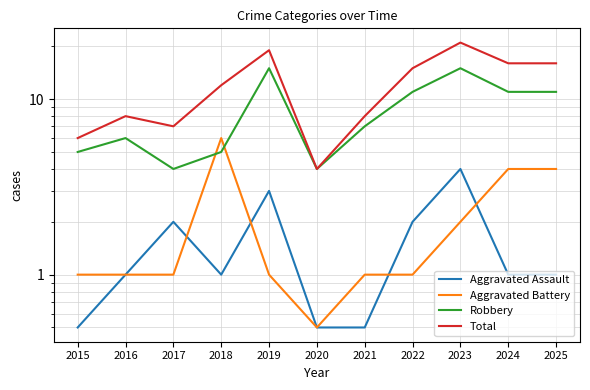

What is the value of the Total point at the 5th from the left?

19.0